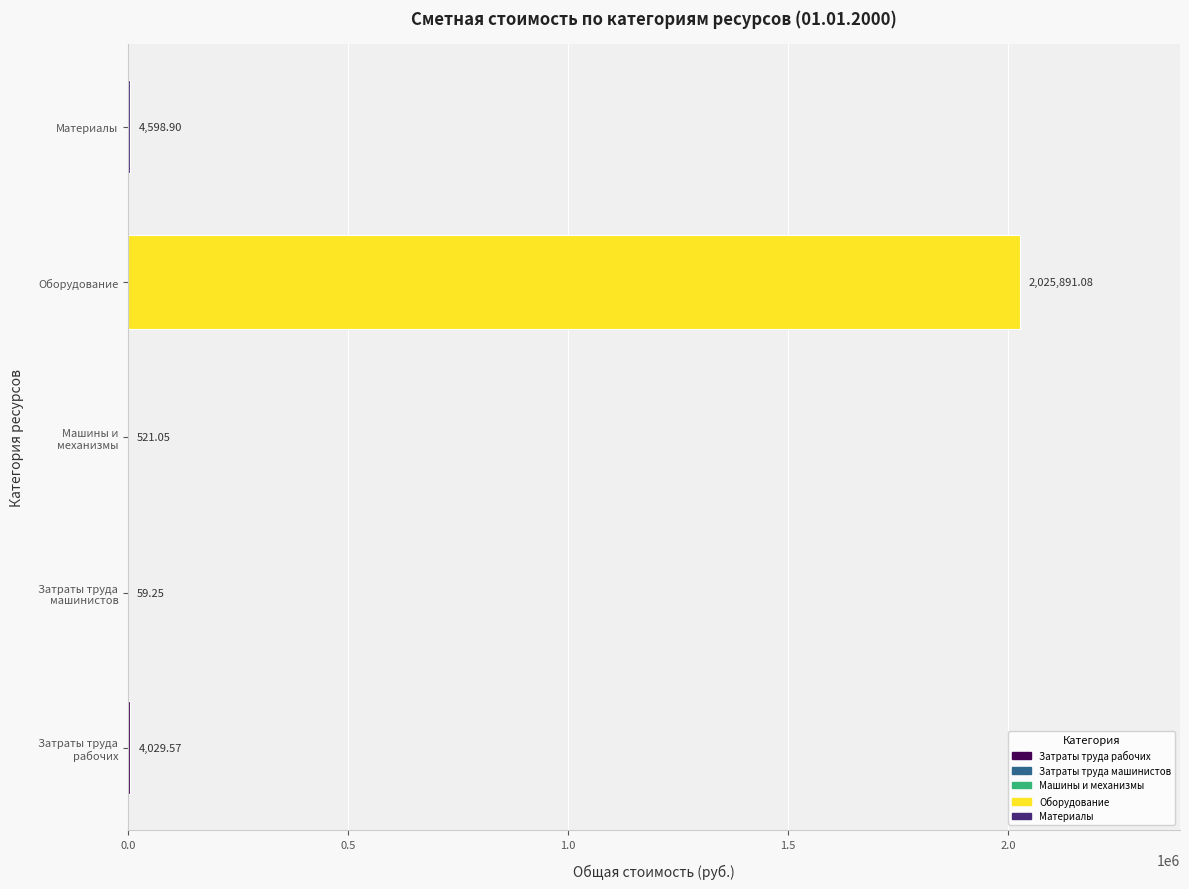

At which category does the chart reach its peak across all series?

Оборудование